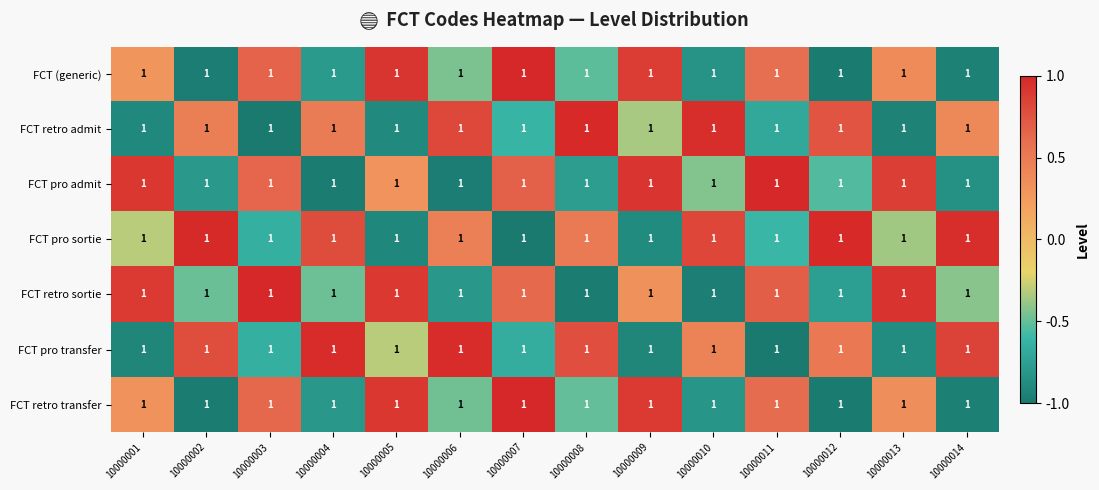

List the series in order of their peak value, lowest first.

FCT pro transfer, FCT retro admit, FCT pro sortie, FCT pro admit, FCT (generic), FCT retro transfer, FCT retro sortie